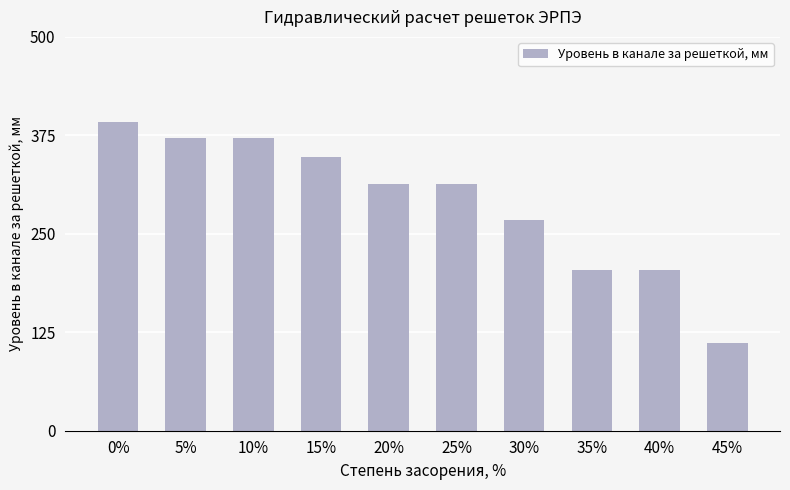

The value at 45% is 67. True or false?

False